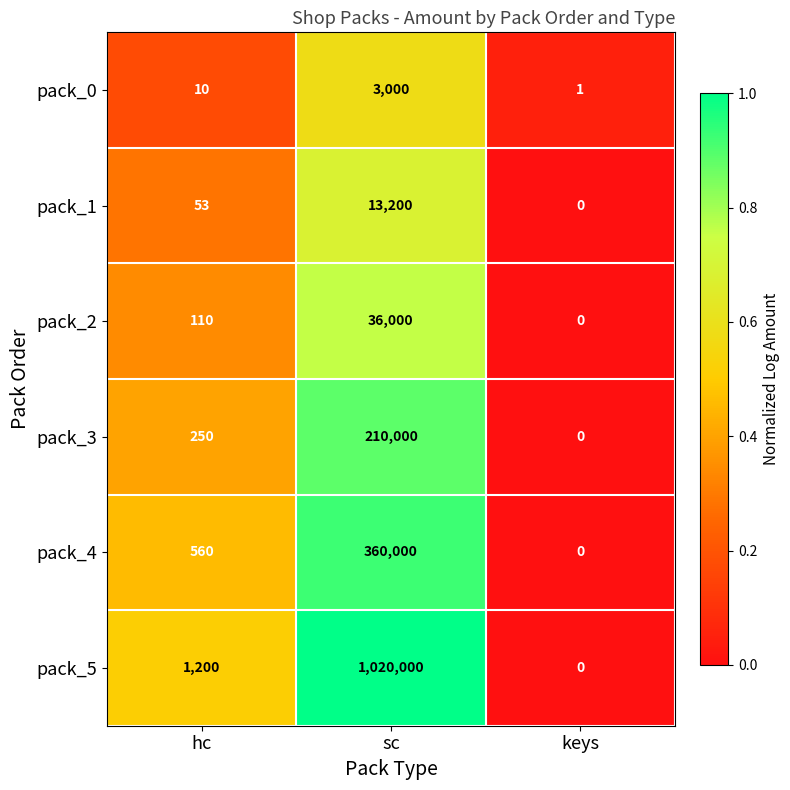

Rank the series at hc from highest to lowest value.

pack_5, pack_4, pack_3, pack_2, pack_1, pack_0